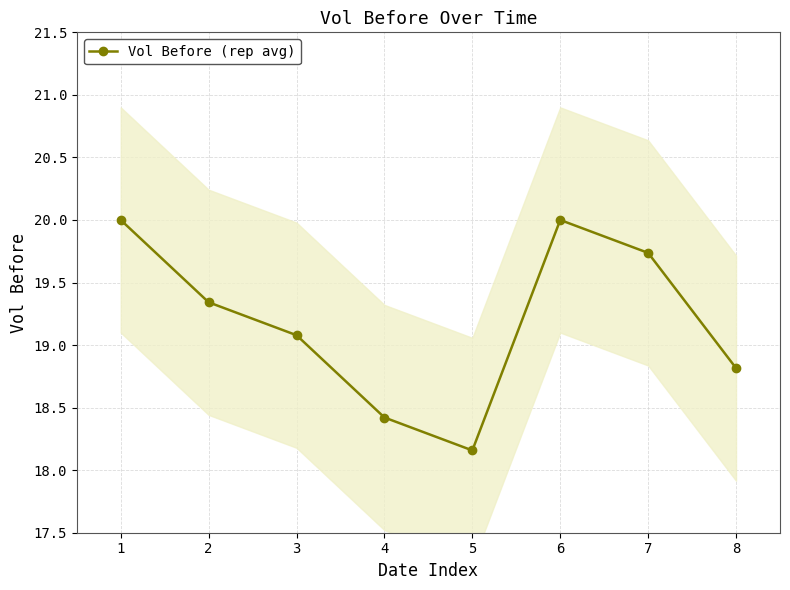

List the labels in order of value, largest first.

1, 6, 7, 2, 3, 8, 4, 5